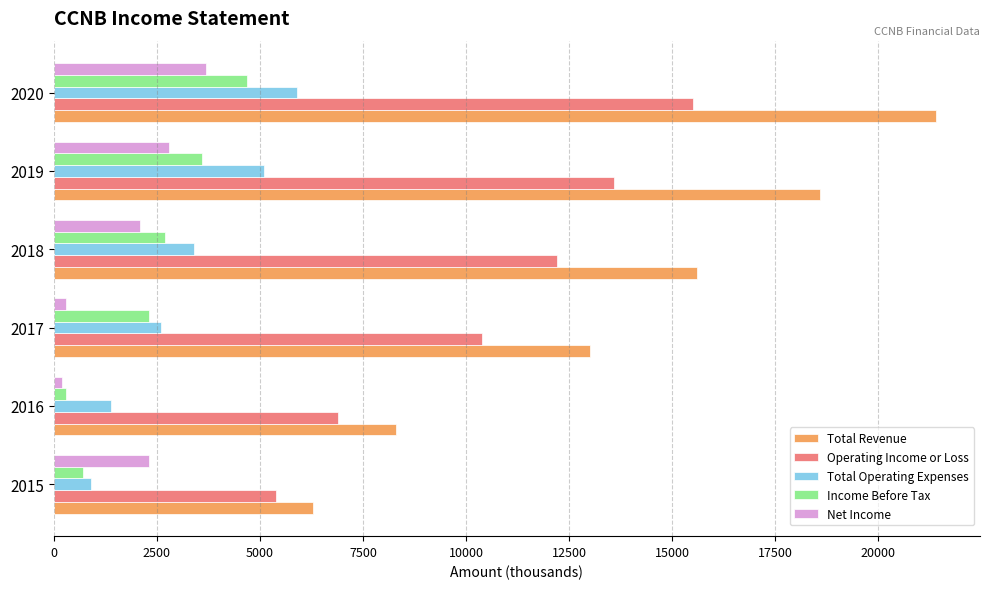

Is the value of Total Revenue at 2020 greater than the value of Total Operating Expenses at 2017?

Yes